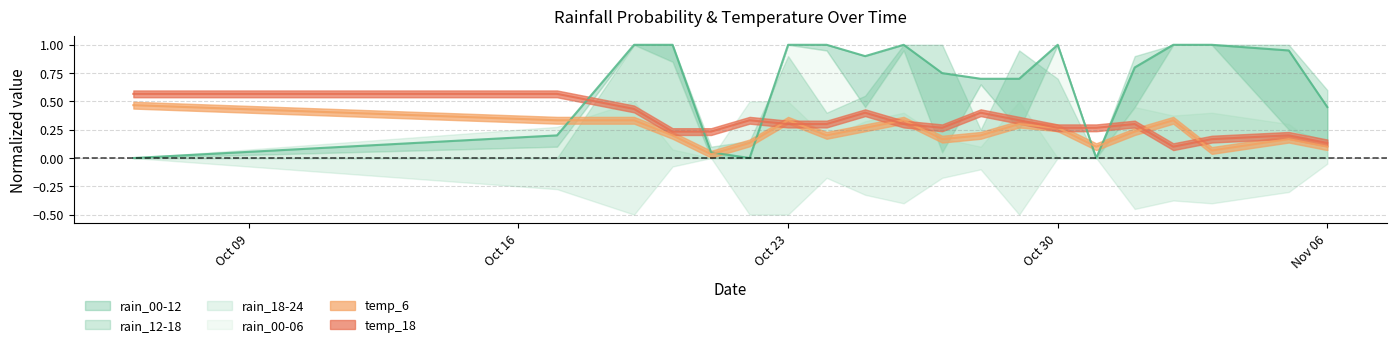

What is the label of the 18th point from the left?

2023-11-03